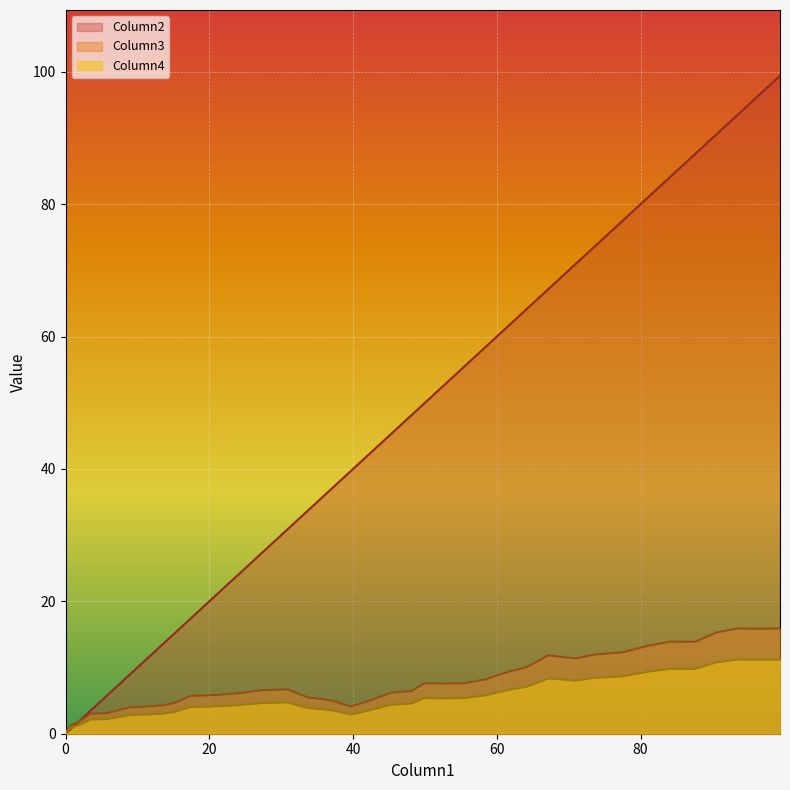

After their last crossing, which series has the higher values: Column2 or Column4?

Column2